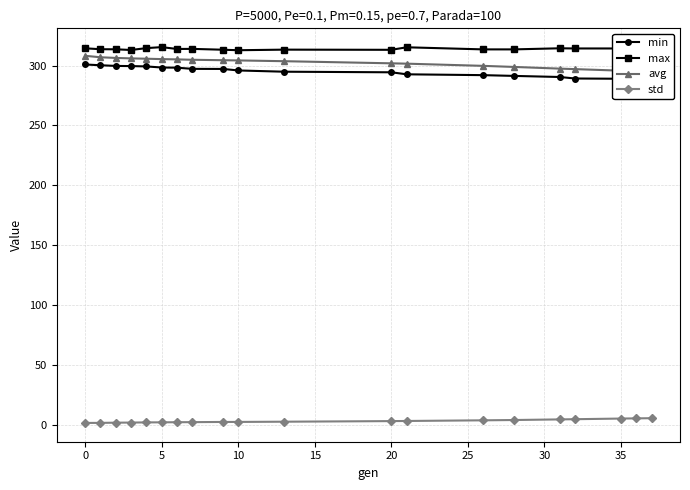

True or false: max and std intersect in this chart.

False